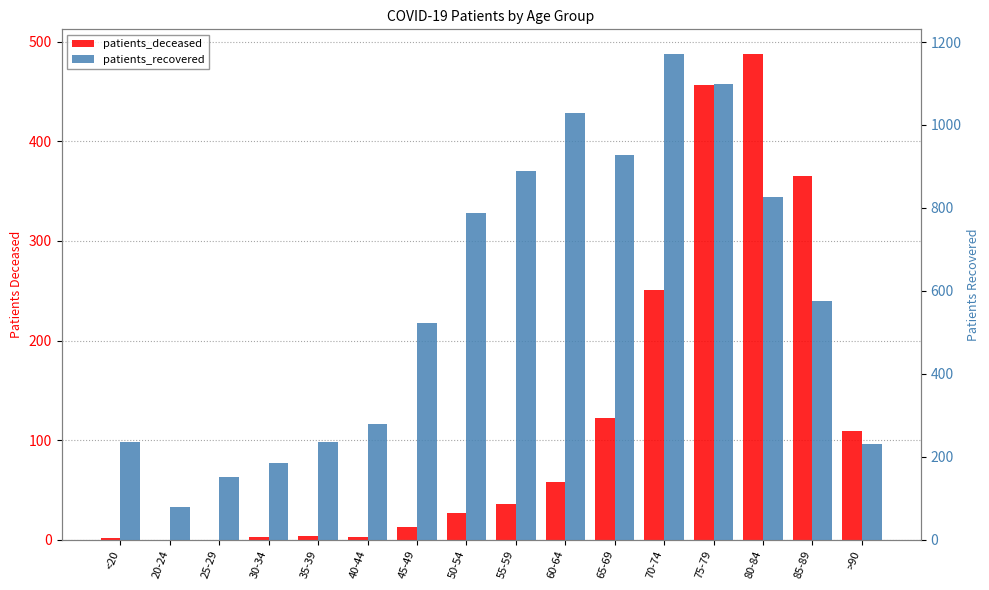

True or false: patients_deceased has a value of 13 at 45-49.

True